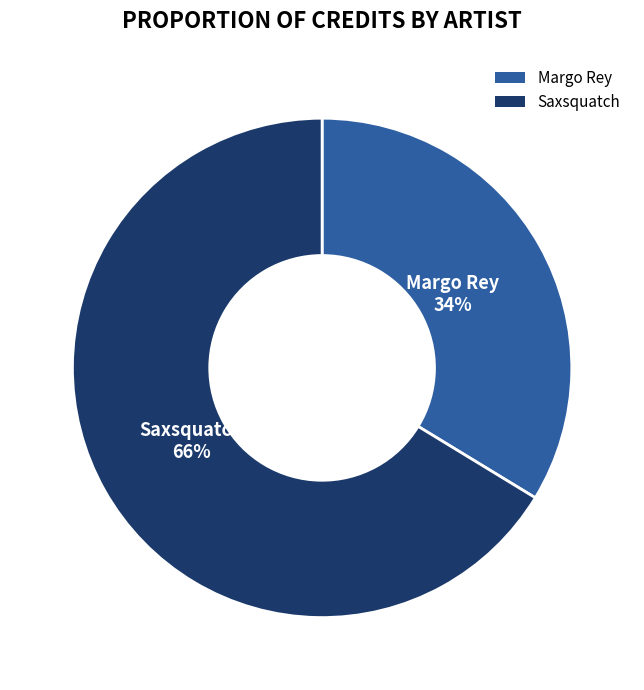

Do Margo Rey and Saxsquatch together represent more than half of the pie?

Yes